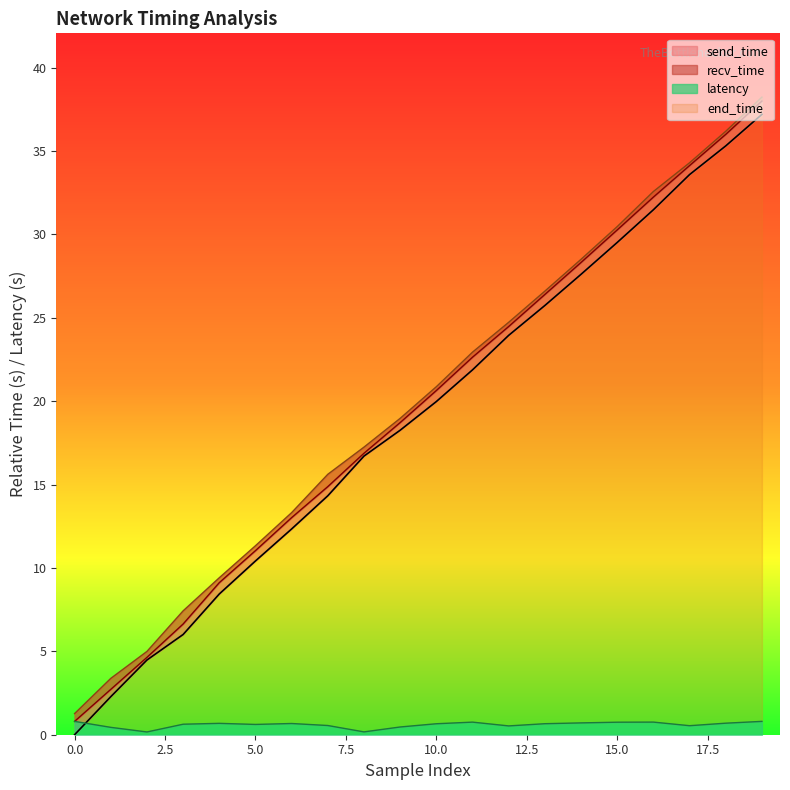

True or false: end_time and latency cross at least once.

False